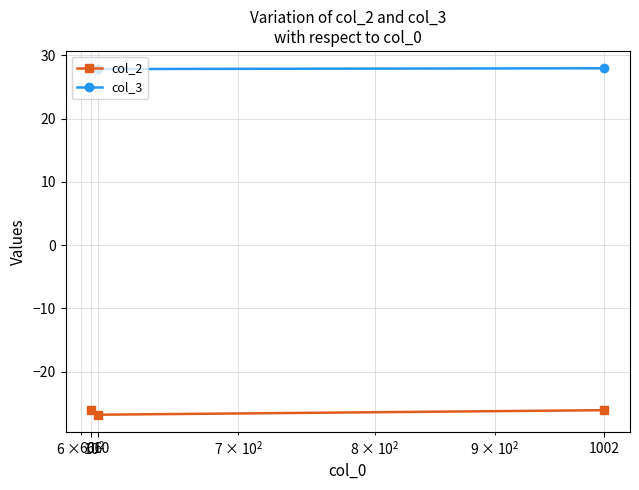

Which series has the largest total across all categories?

col_3